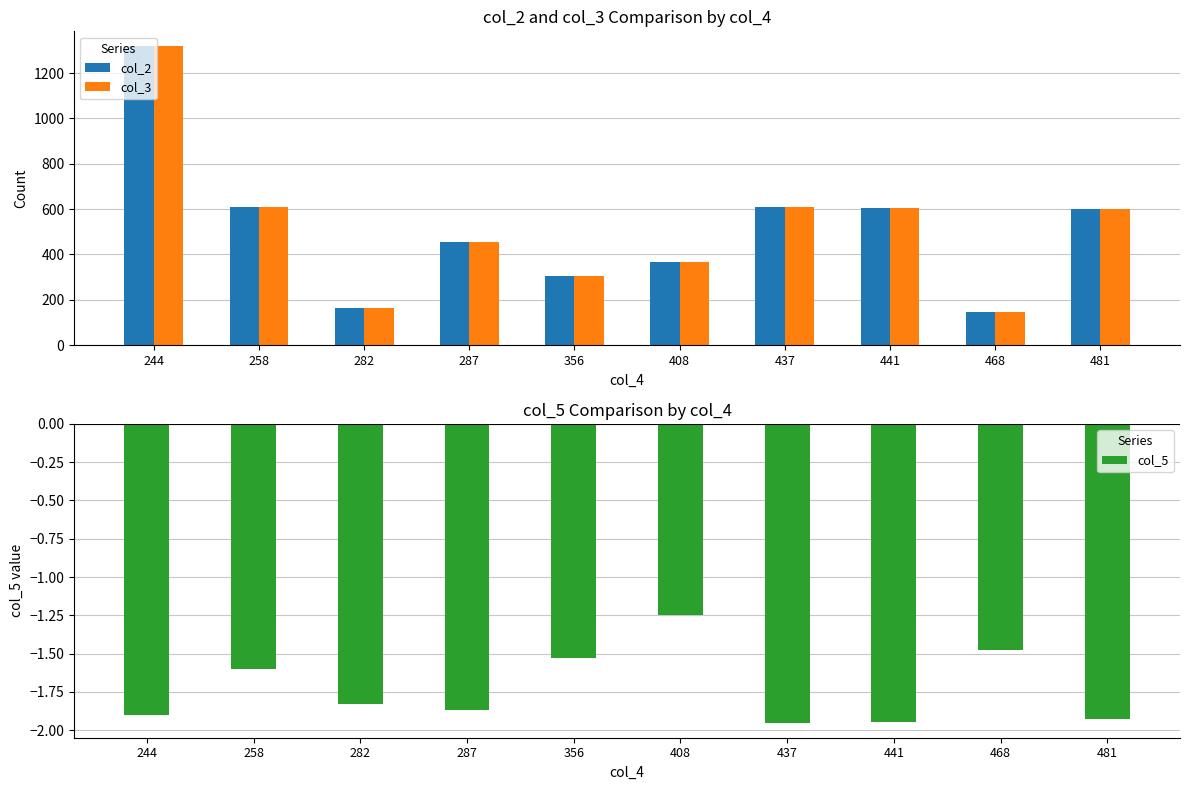

What is the difference between the highest and lowest values at 244?

1319.9